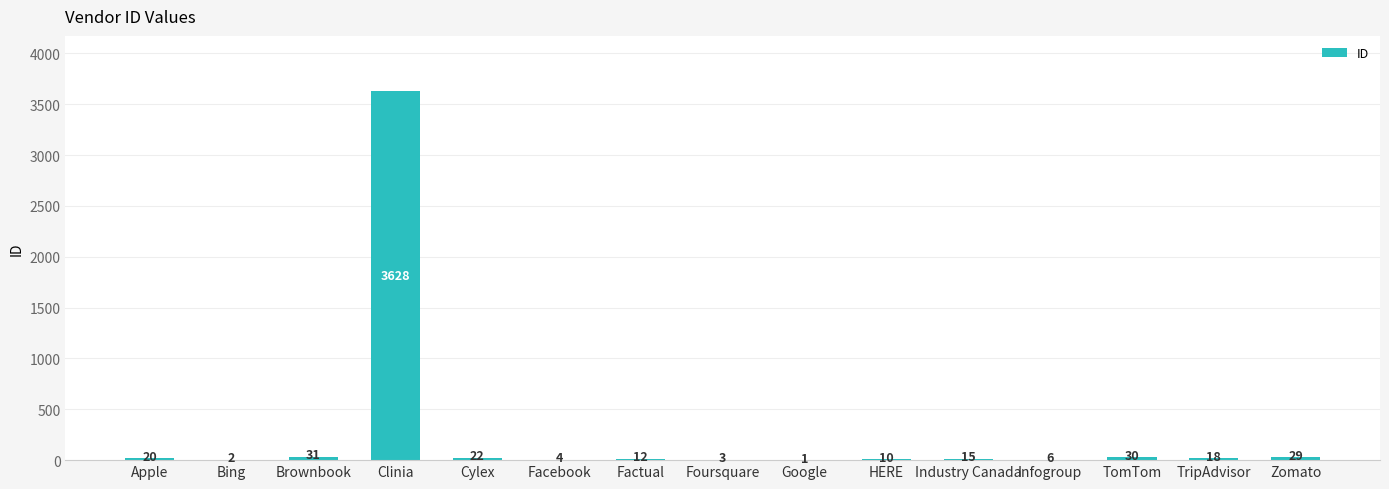

Where is the data nearest to the value 1814?

Brownbook